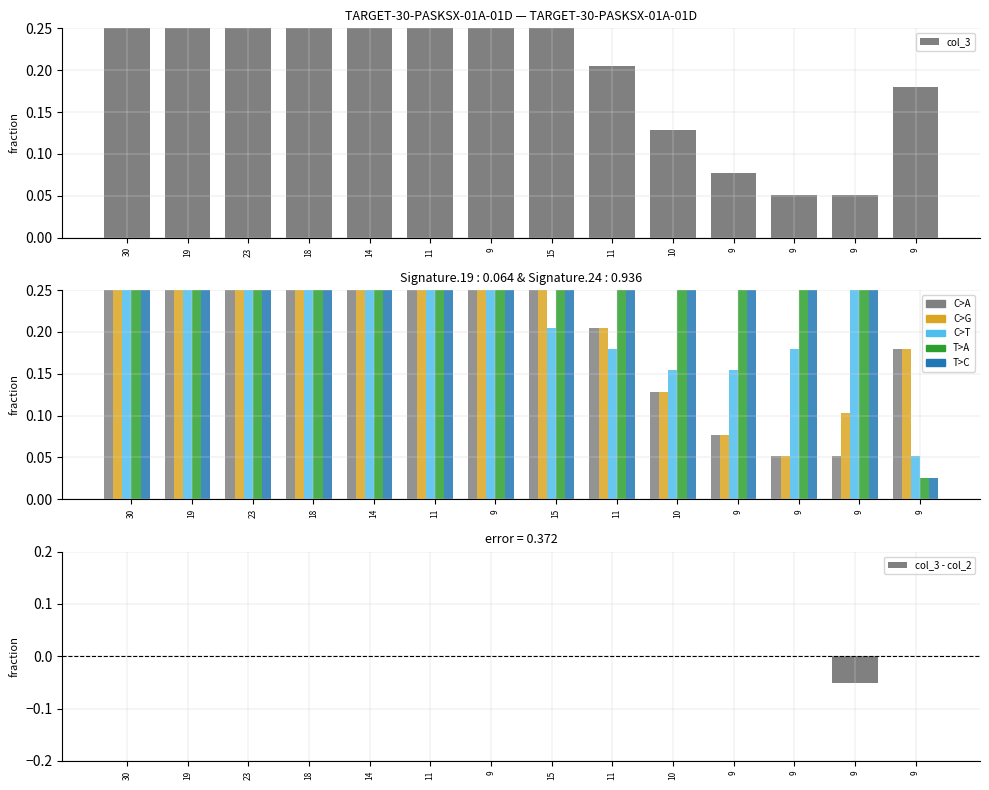

The value of col_7 at 11 is 0.2. True or false?

False